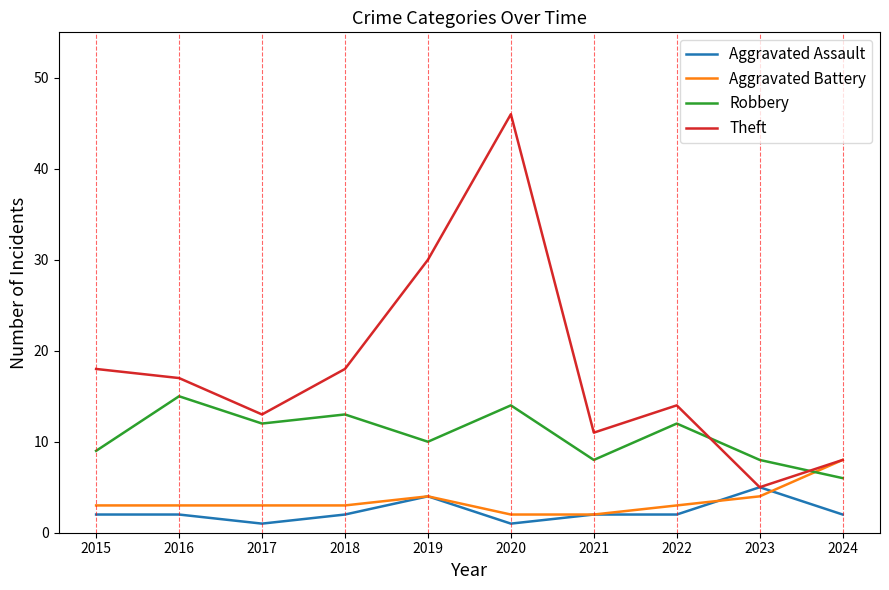

List the series in order of their peak value, highest first.

Theft, Robbery, Aggravated Battery, Aggravated Assault